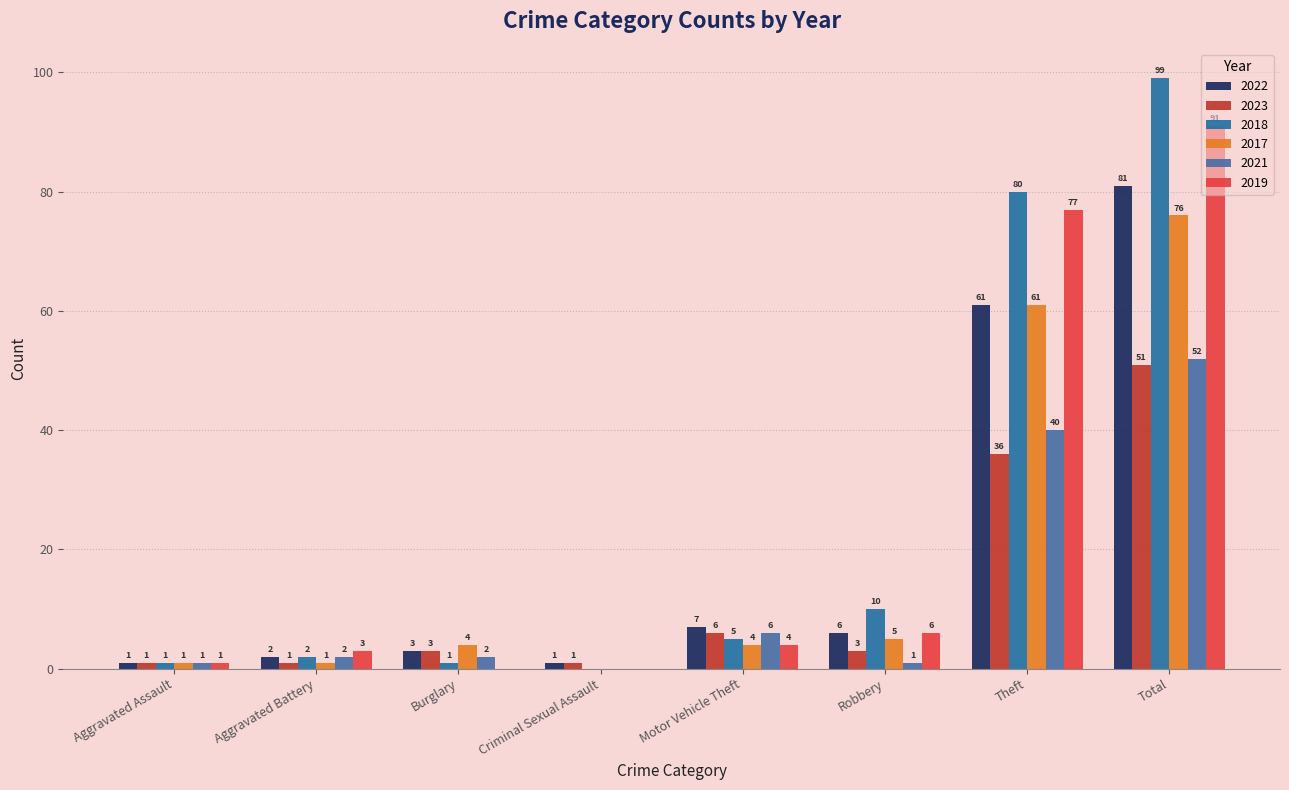

Reading left to right, what are all the values shown in this chart?

2022: Aggravated Assault=1	Aggravated Battery=2	Burglary=3	Criminal Sexual Assault=1	Motor Vehicle Theft=7	Robbery=6	Theft=61	Total=81
2023: Aggravated Assault=1	Aggravated Battery=1	Burglary=3	Criminal Sexual Assault=1	Motor Vehicle Theft=6	Robbery=3	Theft=36	Total=51
2018: Aggravated Assault=1	Aggravated Battery=2	Burglary=1	Criminal Sexual Assault=0	Motor Vehicle Theft=5	Robbery=10	Theft=80	Total=99
2017: Aggravated Assault=1	Aggravated Battery=1	Burglary=4	Criminal Sexual Assault=0	Motor Vehicle Theft=4	Robbery=5	Theft=61	Total=76
2021: Aggravated Assault=1	Aggravated Battery=2	Burglary=2	Criminal Sexual Assault=0	Motor Vehicle Theft=6	Robbery=1	Theft=40	Total=52
2019: Aggravated Assault=1	Aggravated Battery=3	Burglary=0	Criminal Sexual Assault=0	Motor Vehicle Theft=4	Robbery=6	Theft=77	Total=91